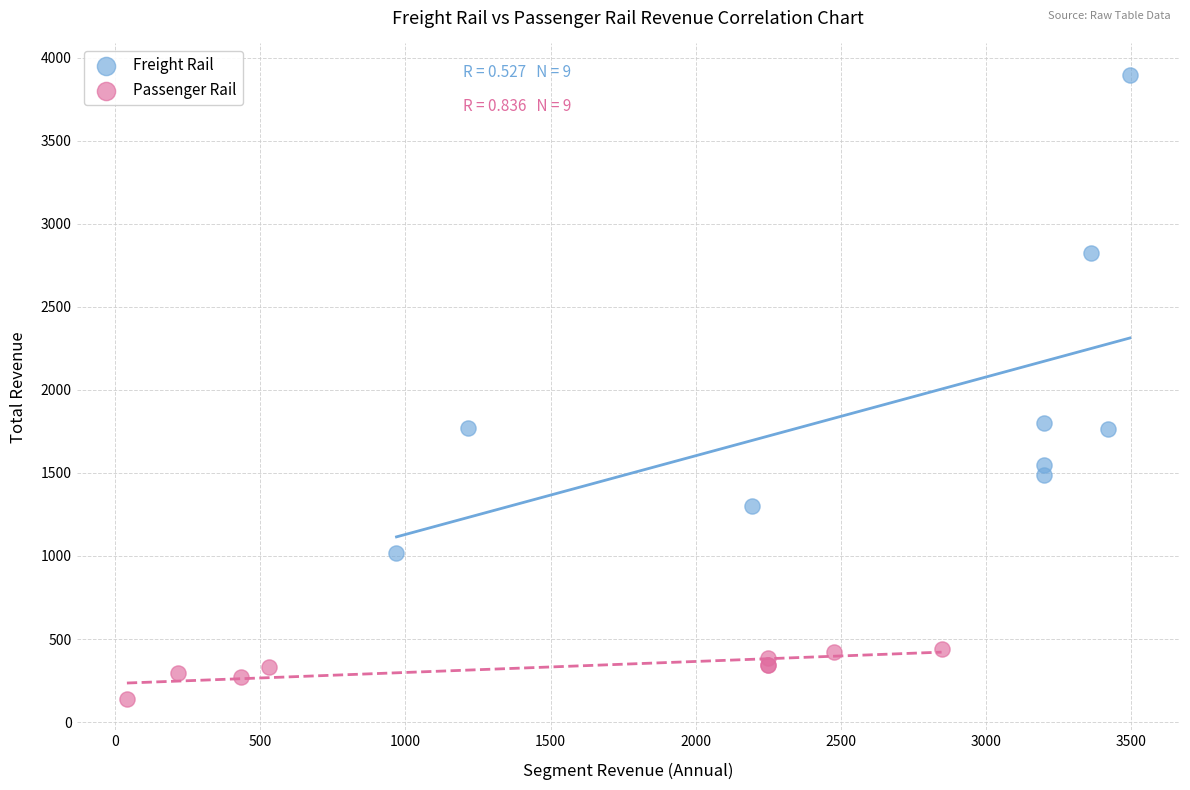

Which series has the largest Y range (max minus min)?

Freight Rail